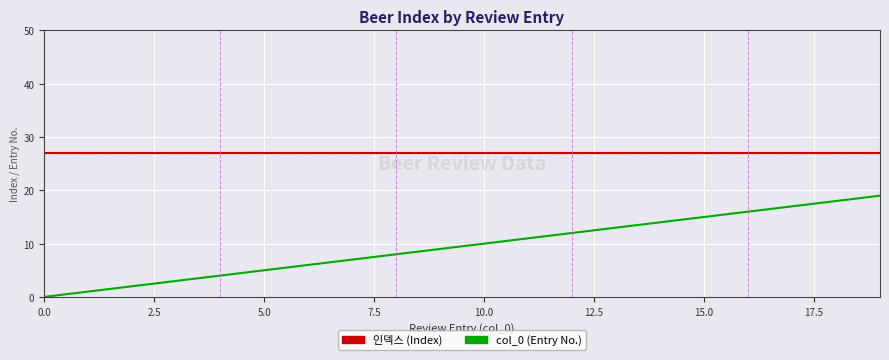

Does the chart display data point markers on the line(s)?

No